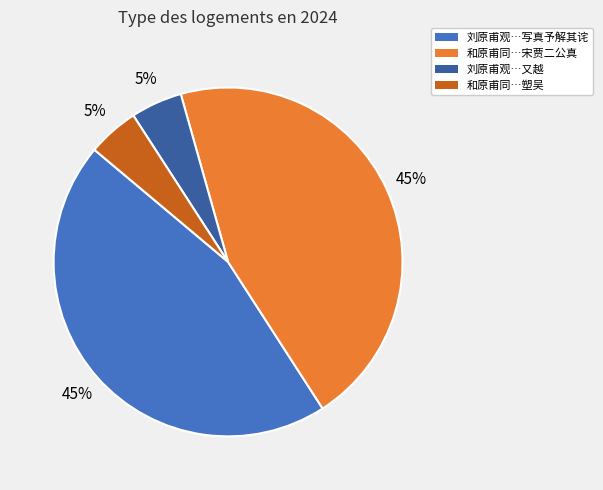

True or false: 刘原甫观…又越 accounts for 19% of the total.

False